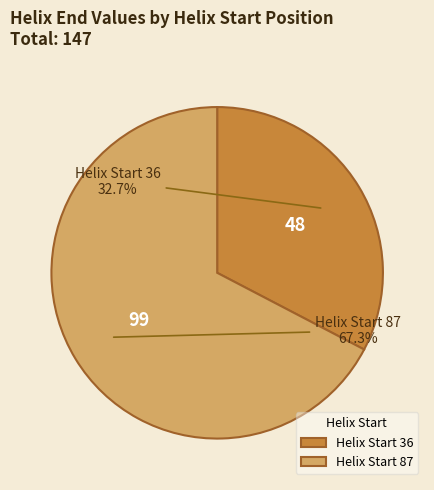

What percentage do Helix Start 87 and Helix Start 36 together represent?

100.0%